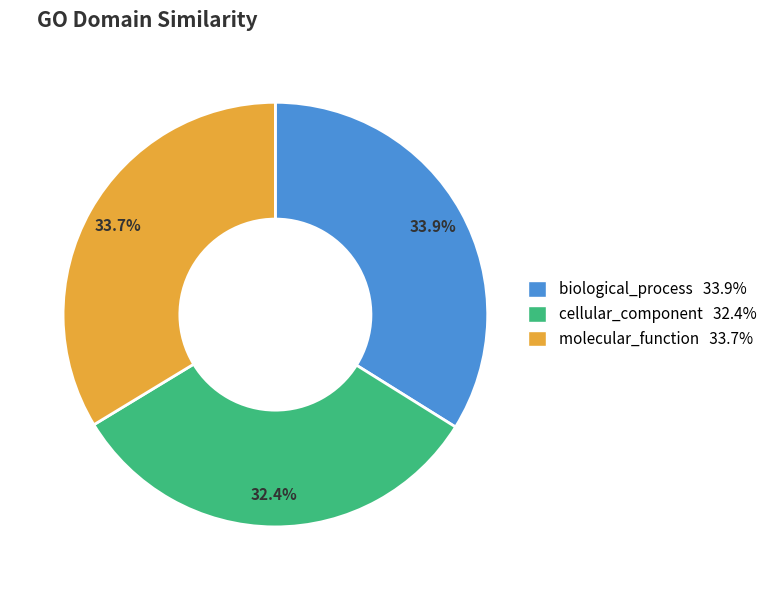

What is the smallest slice in the pie chart?

cellular_component